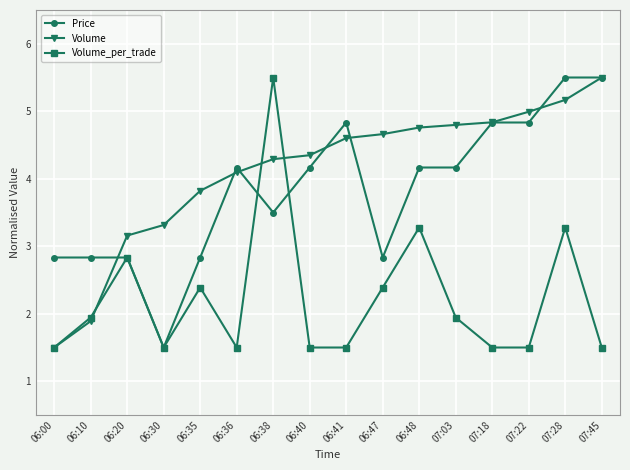

Reading right to left, extract all data points from this chart.

Price: 07:45=5.5	07:28=5.5	07:22=4.8	07:18=4.8	07:03=4.2	06:48=4.2	06:47=2.8	06:41=4.8	06:40=4.2	06:38=3.5	06:36=4.2	06:35=2.8	06:30=1.5	06:20=2.8	06:10=2.8	06:00=2.8
Volume: 07:45=5.5	07:28=5.2	07:22=5.0	07:18=4.8	07:03=4.8	06:48=4.8	06:47=4.7	06:41=4.6	06:40=4.3	06:38=4.3	06:36=4.1	06:35=3.8	06:30=3.3	06:20=3.2	06:10=1.9	06:00=1.5
Volume_per_trade: 07:45=1.5	07:28=3.3	07:22=1.5	07:18=1.5	07:03=1.9	06:48=3.3	06:47=2.4	06:41=1.5	06:40=1.5	06:38=5.5	06:36=1.5	06:35=2.4	06:30=1.5	06:20=2.8	06:10=1.9	06:00=1.5